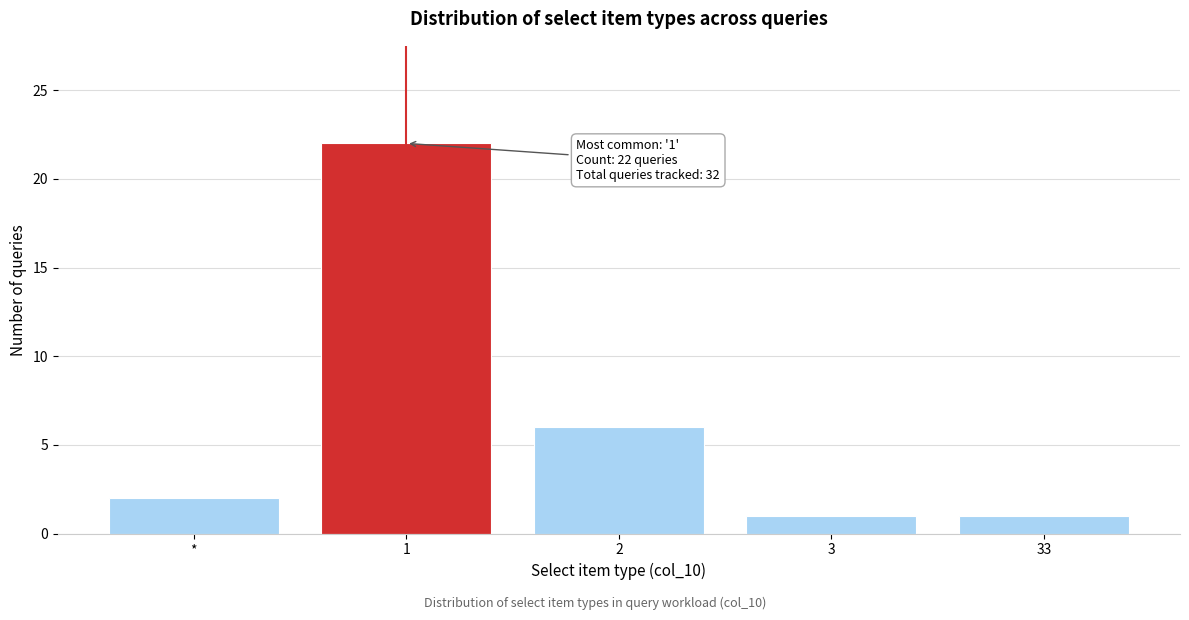

Reading right to left, what are all the values shown in this chart?

33=1	3=1	2=6	1=22	*=2